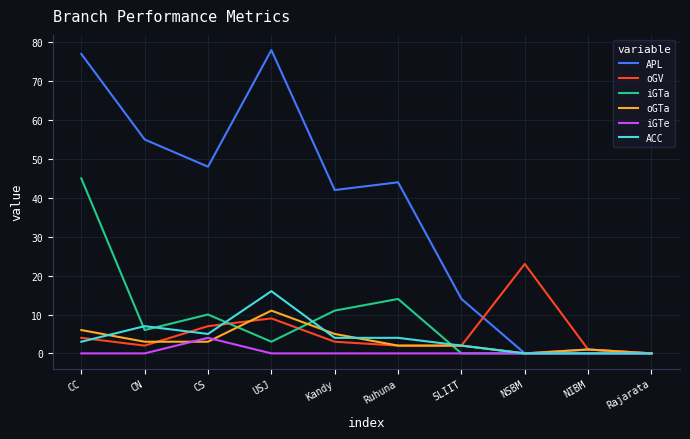

Is this an area chart (filled region under the line)?

No